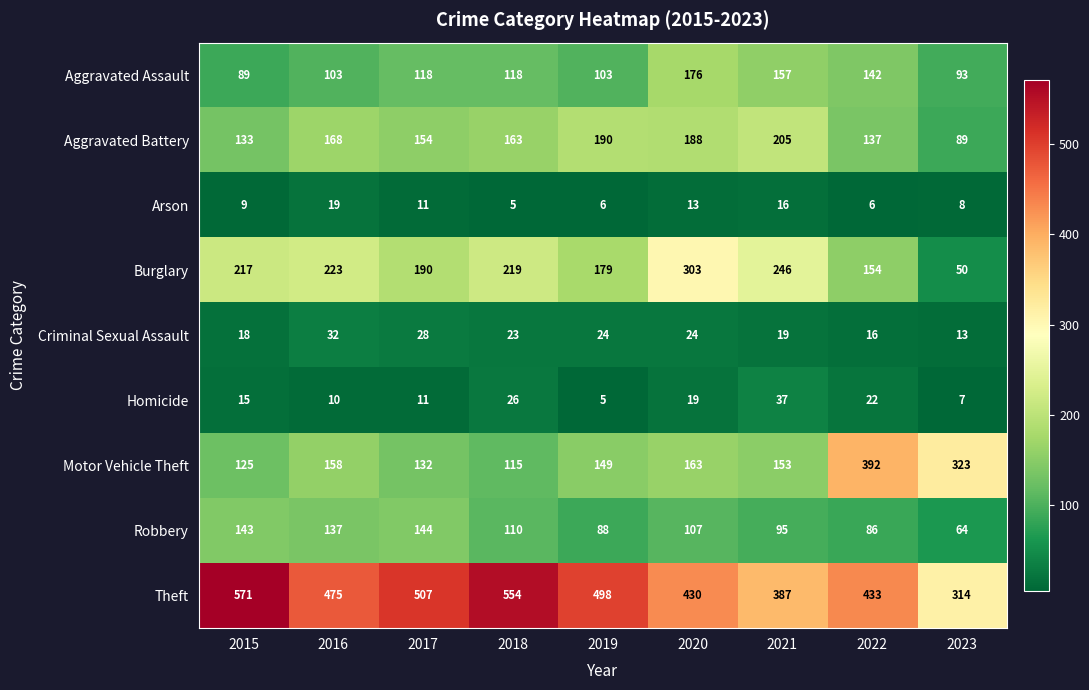

Where is Aggravated Battery nearest to the value 147?

2017